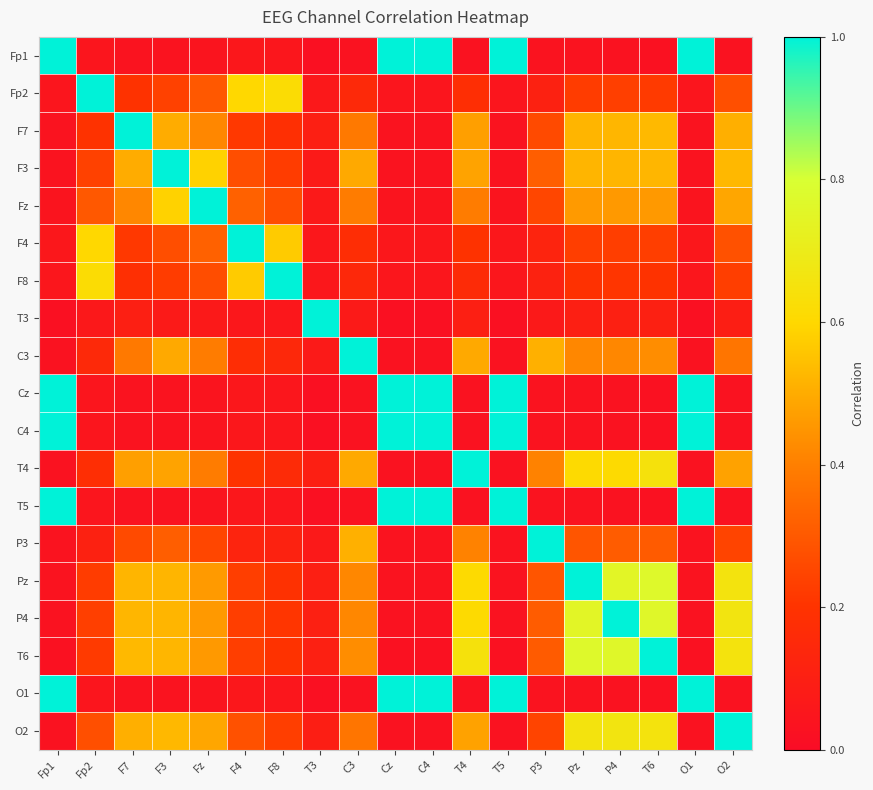

Between T3 and Fp2, which is larger?

Fp2